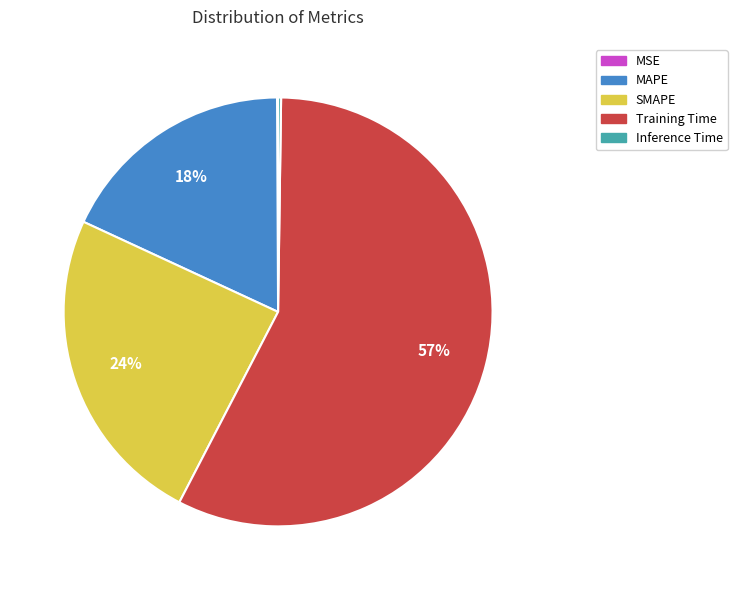

Which slice is the largest?

Training Time